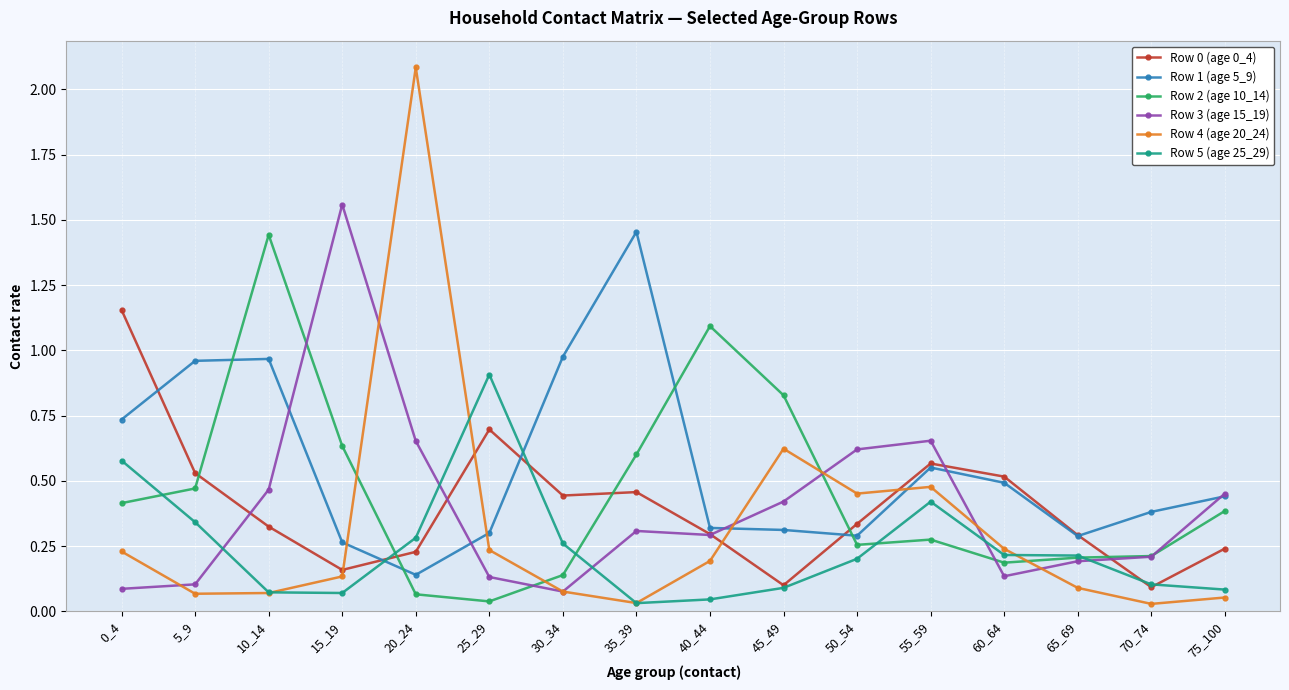

At which category does Row 4 (age 20_24) reach its first local peak?

20_24